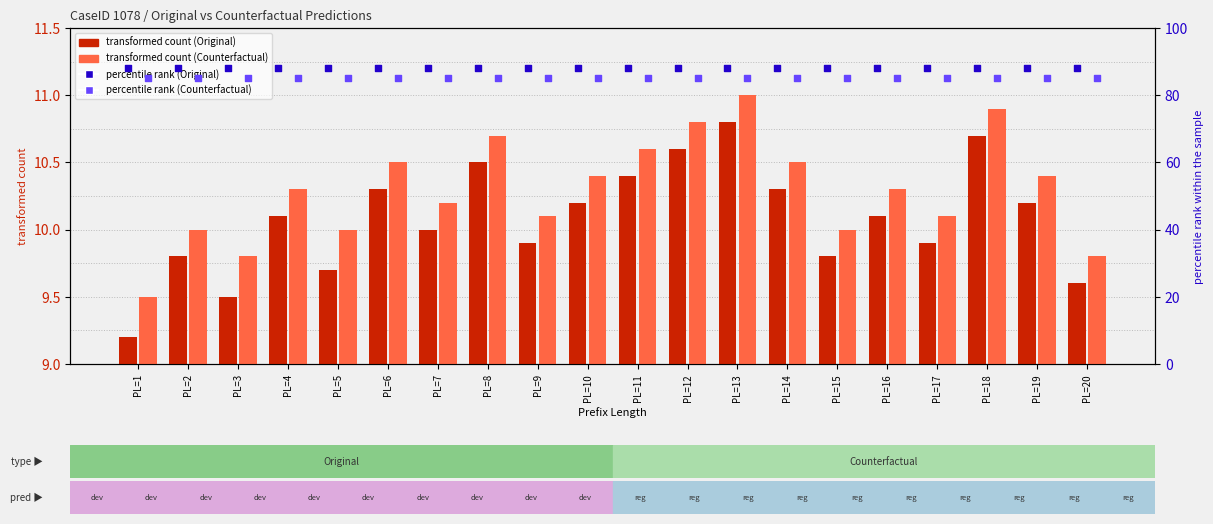

Which series has the largest total across all categories?

percentile rank (Original)